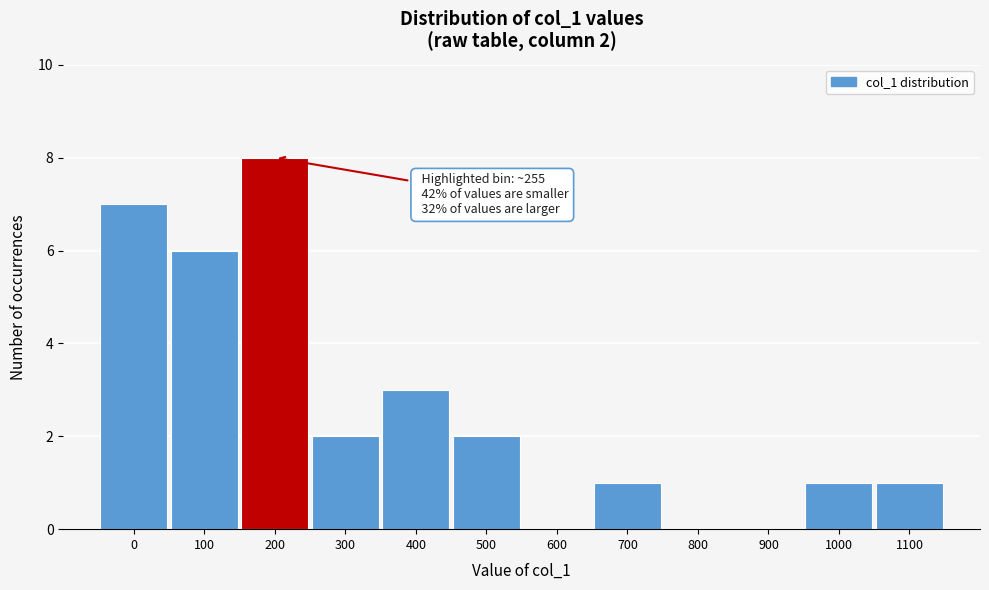

Reading left to right, what are all the values shown in this chart?

0=7	100=6	200=8	300=2	400=3	500=2	600=0	700=1	800=0	900=0	1000=1	1100=1